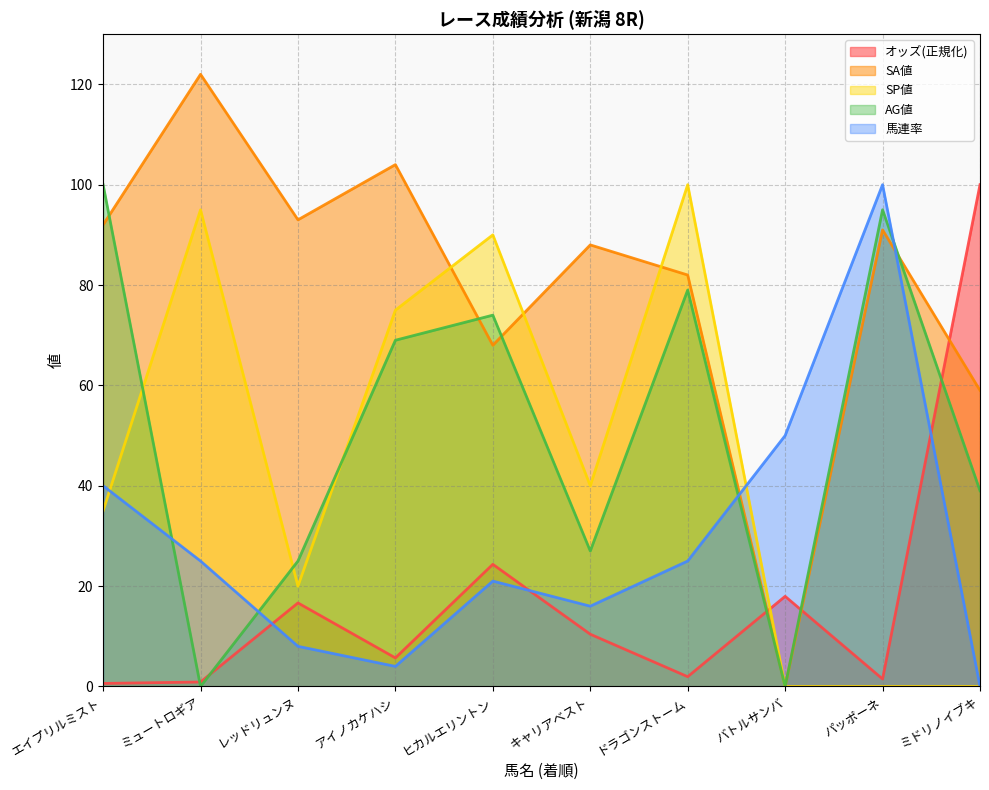

List the labels in order of オッズ value, smallest first.

エイプリルミスト, ミュートロギア, パッポーネ, ドラゴンストーム, アイノカケハシ, キャリアベスト, レッドリュンヌ, バトルサンバ, ヒカルエリントン, ミドリノイブキ